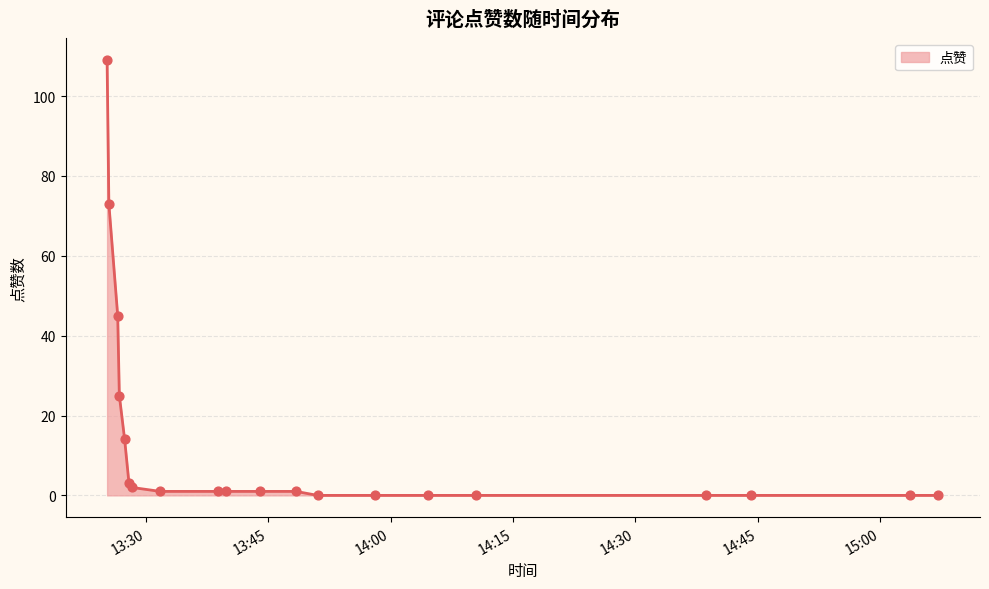

What is the greatest value displayed?

109